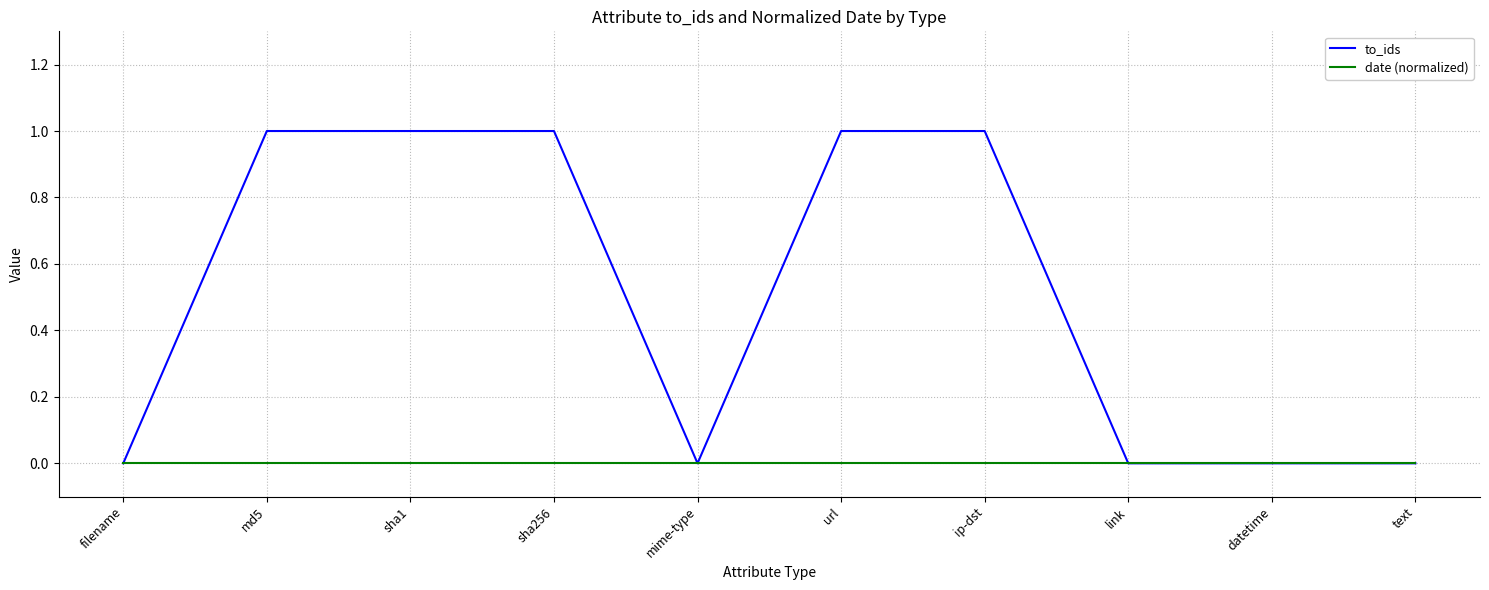

Which series has the largest range (max minus min)?

to_ids